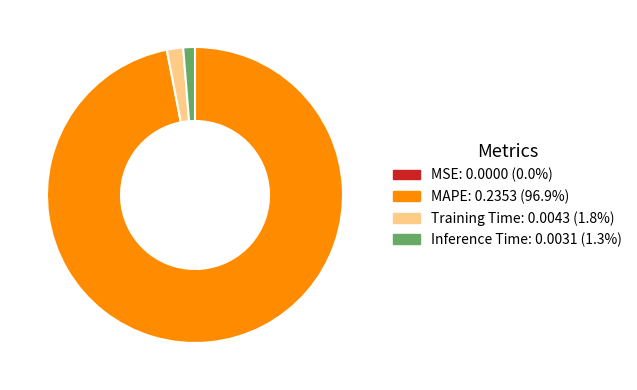

Between Inference Time and MAPE, which is larger?

MAPE